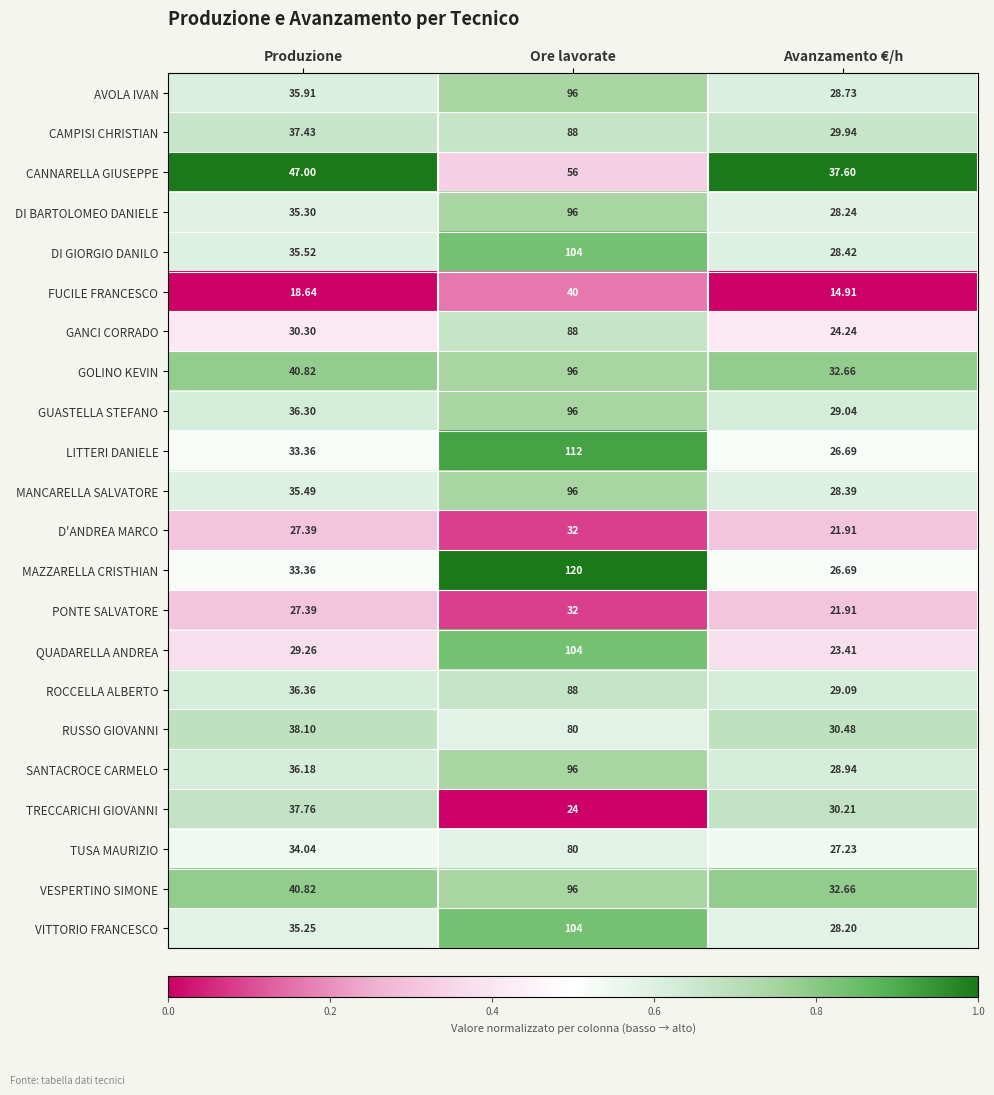

Which series has the largest total across all categories?

MAZZARELLA CRISTHIAN